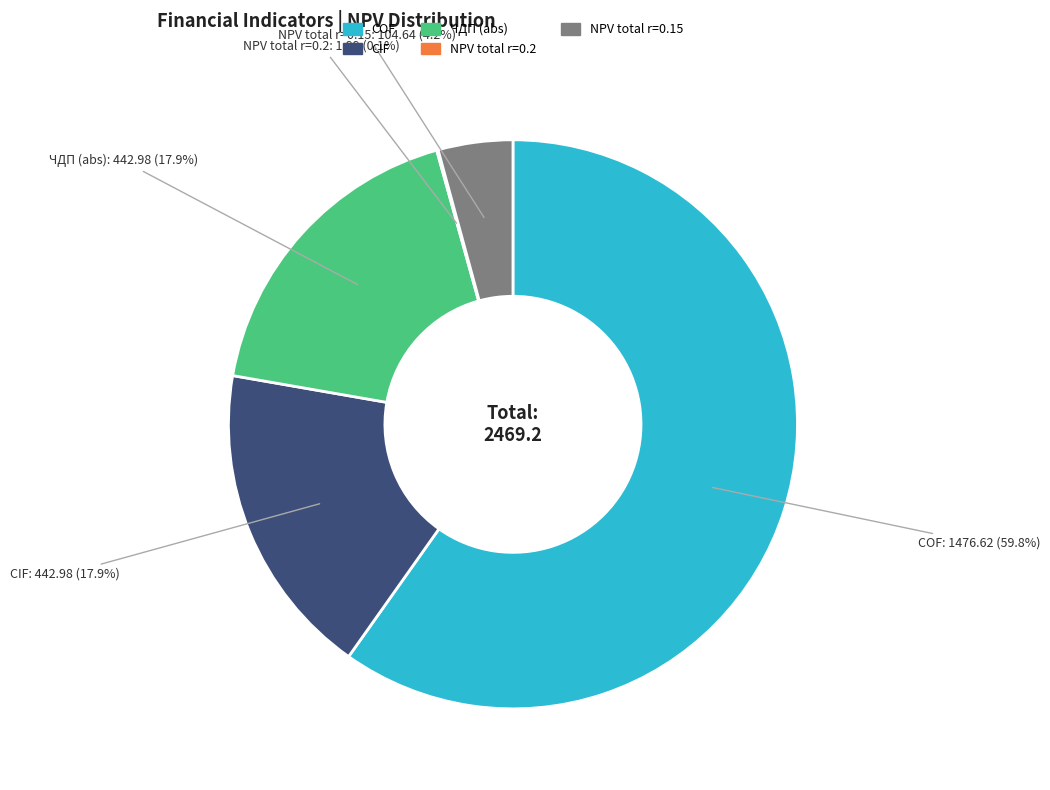

Is there a majority slice in this chart?

Yes